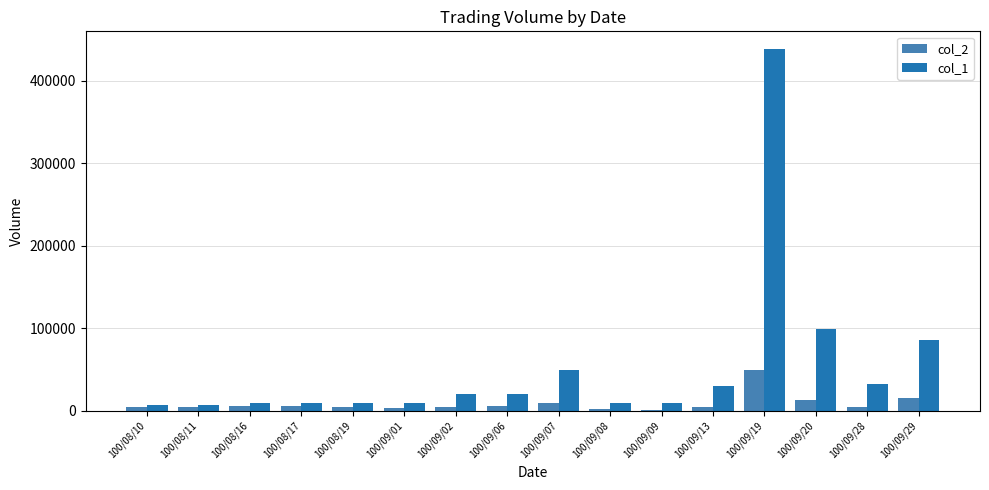

What is the average value of the col_2 series?

8672